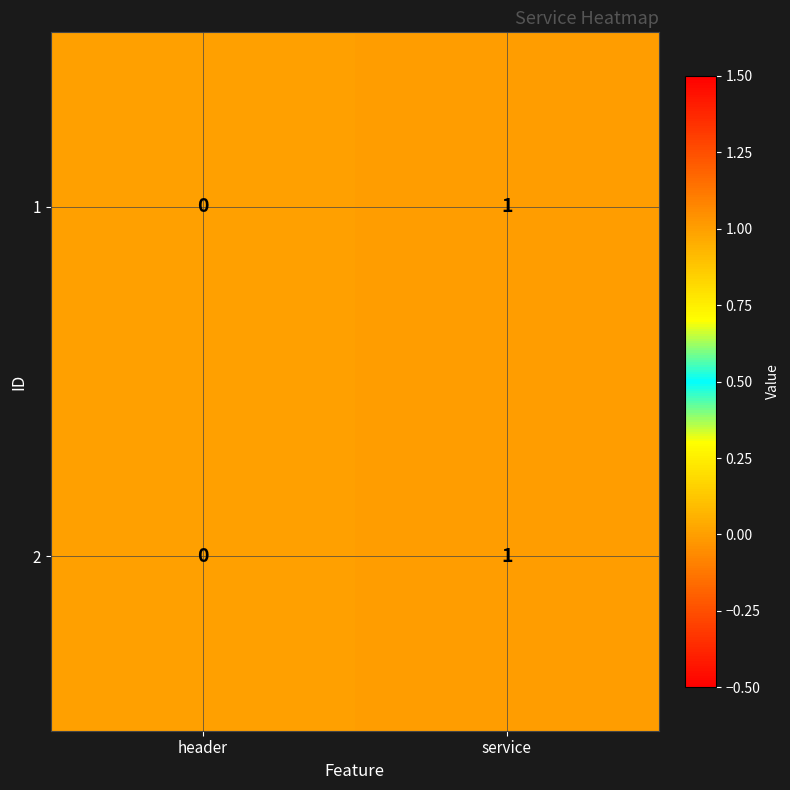

Reading left to right, transcribe all the data shown in this chart.

1: header=0	service=1
2: header=0	service=1